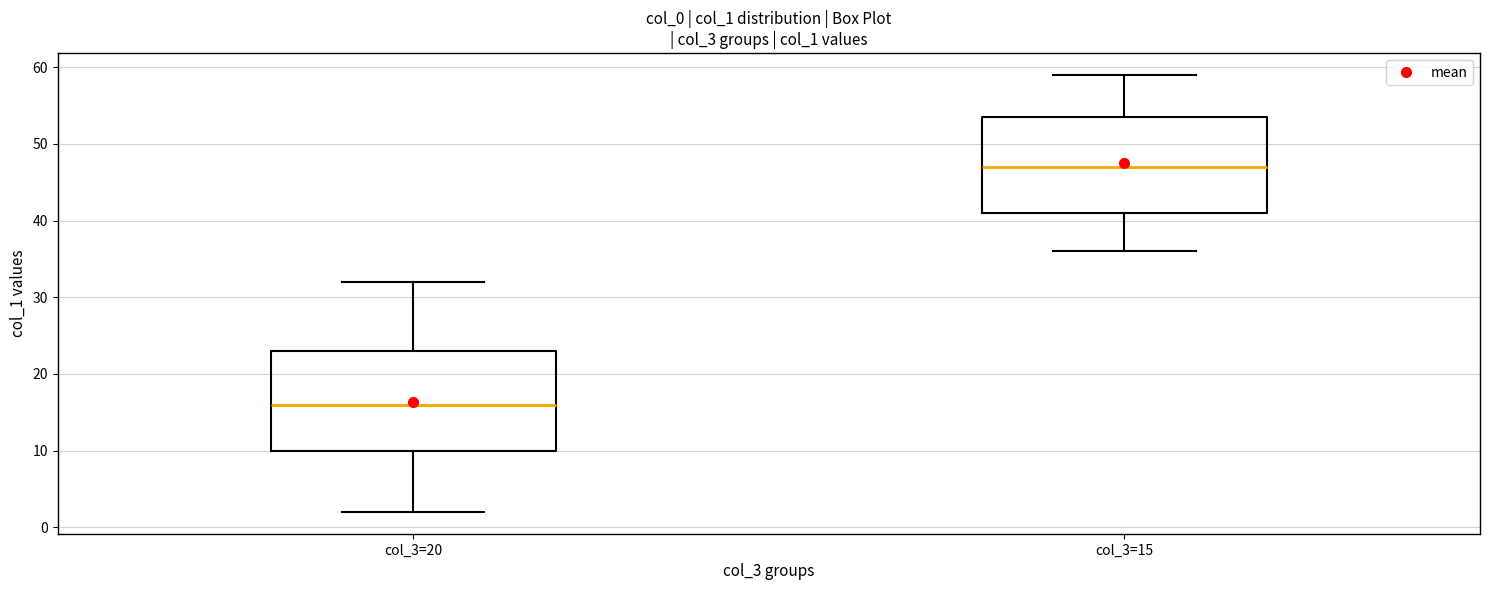

Where does the lower whisker of the box for col_3=15 end on the y-axis? The values are not printed on the chart, so give them approximately, as read against the axis.

36